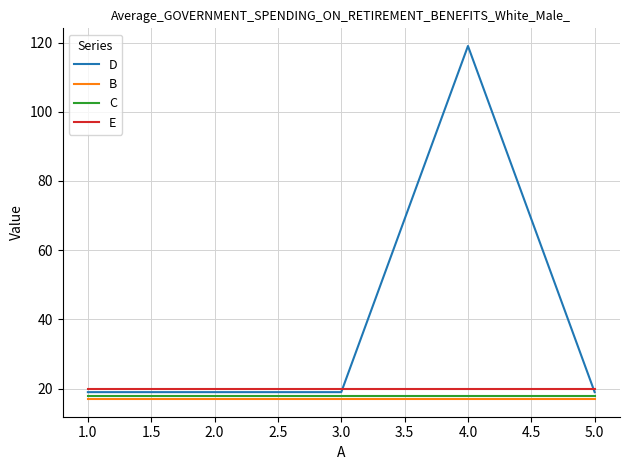

True or false: E and B intersect in this chart.

False